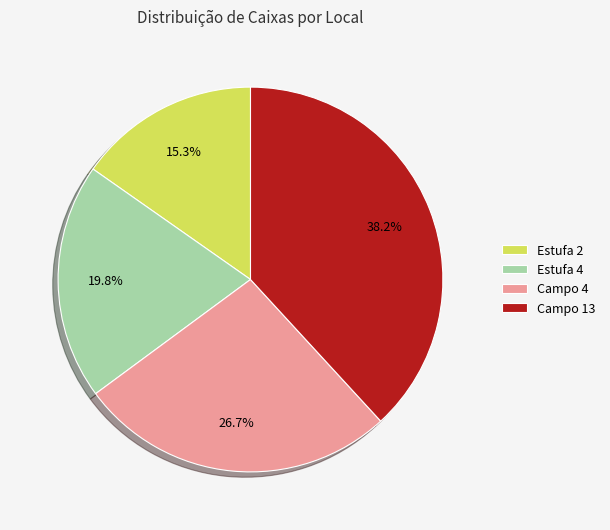

To the nearest percent, what is the difference between the Estufa 4 and Campo 13 slice percentages?

18%